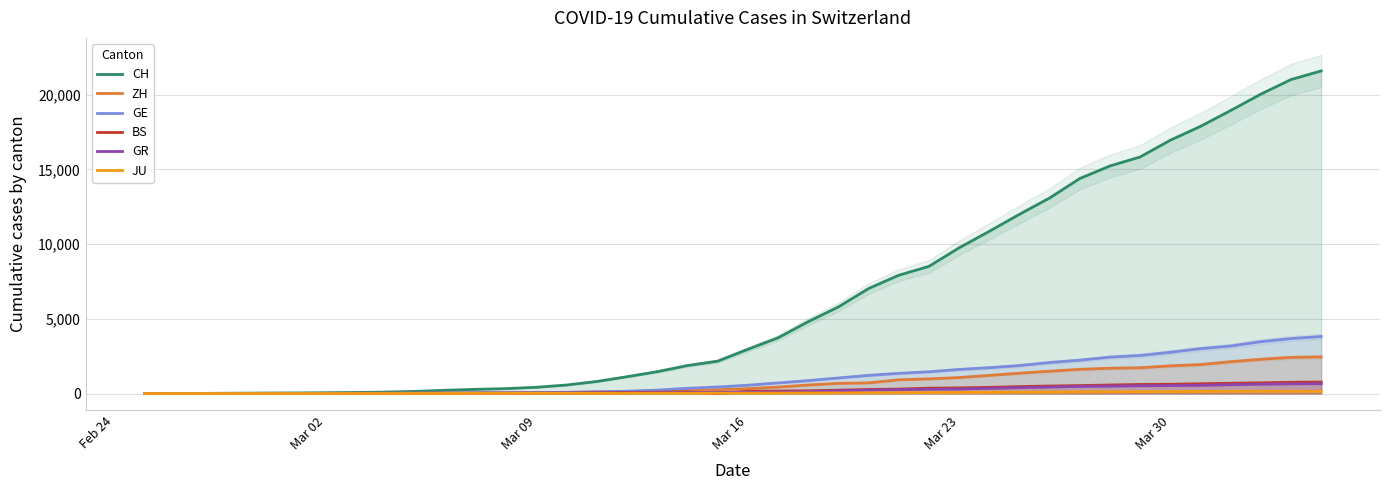

What are all the series names shown in the legend?

CH, ZH, GE, BS, GR, JU